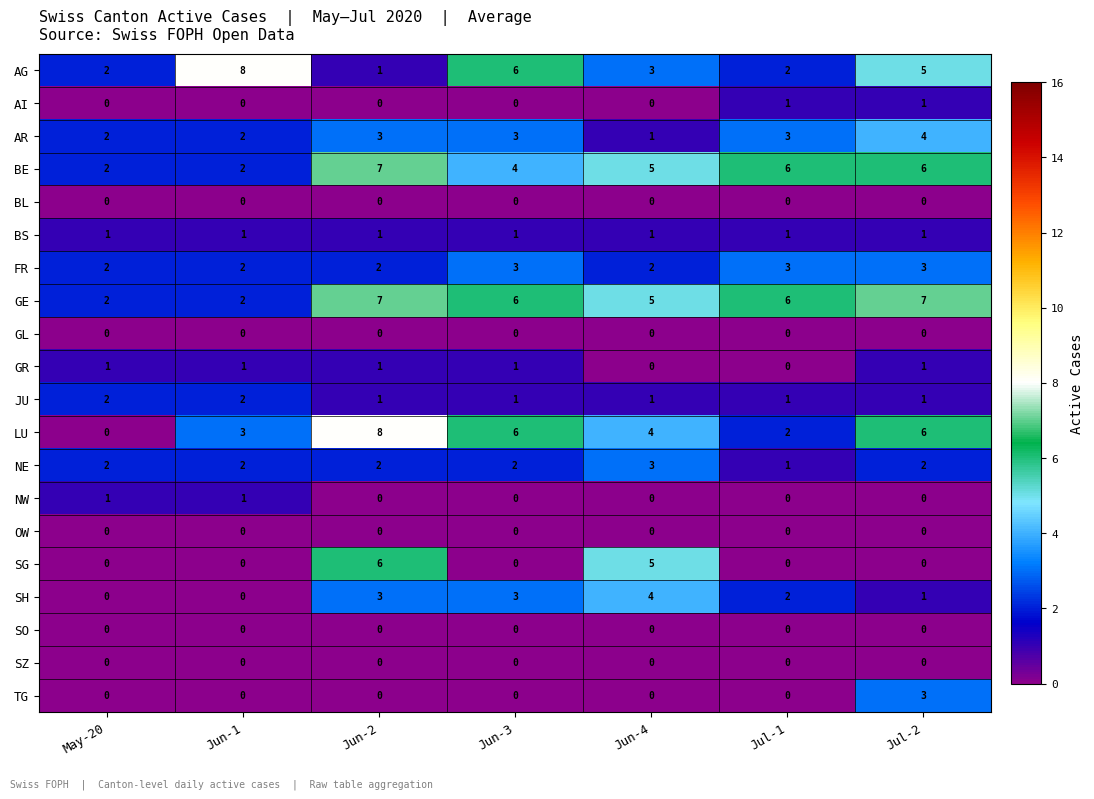

At how many categories does at least one series exceed 0?

7